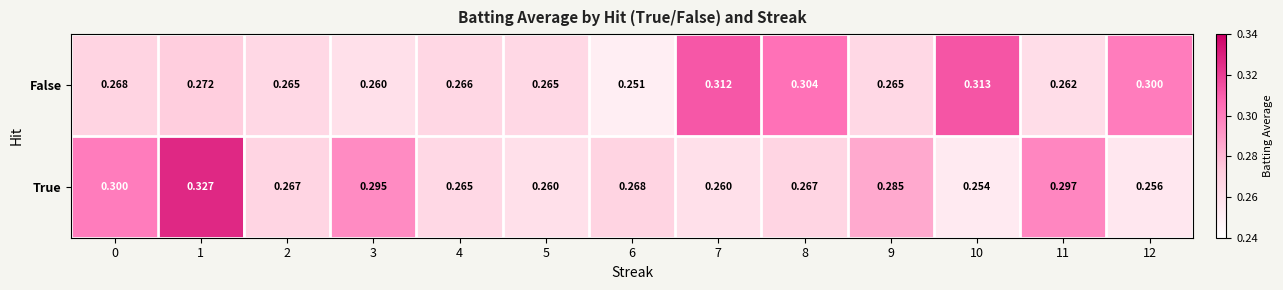

At which category does the chart reach its minimum across all series?

6